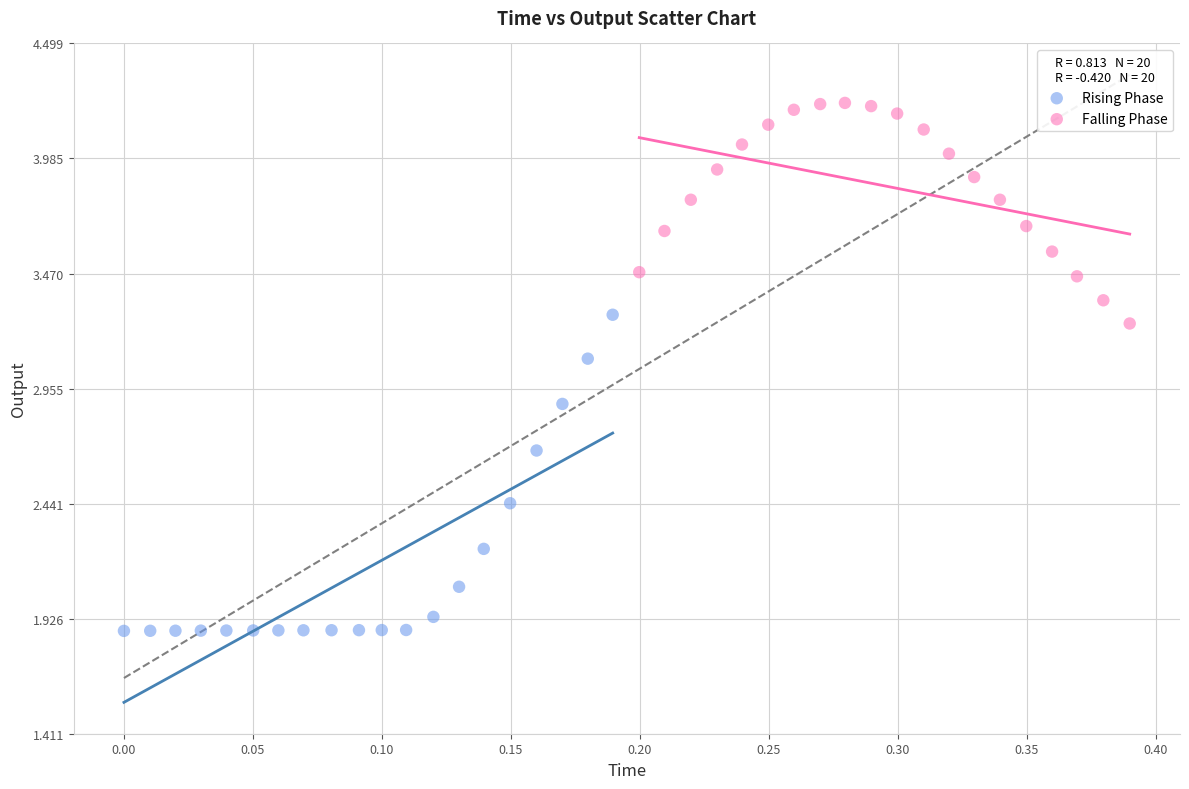

Which series contains the lowest Y value?

Rising Phase